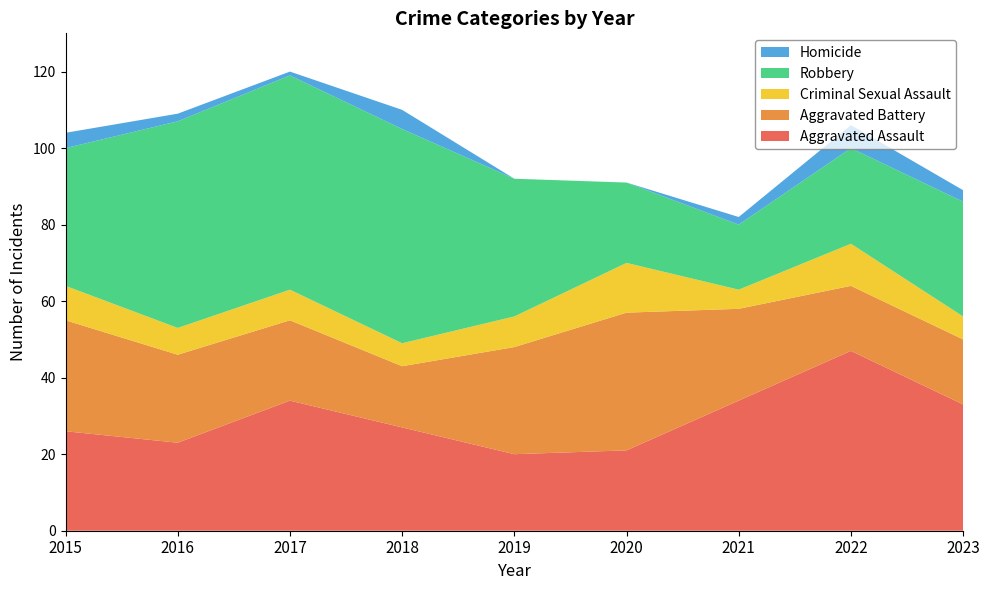

Reading right to left, what are all the values shown in this chart?

Aggravated Assault: 2023=33	2022=47	2021=34	2020=21	2019=20	2018=27	2017=34	2016=23	2015=26
Aggravated Battery: 2023=17	2022=17	2021=24	2020=36	2019=28	2018=16	2017=21	2016=23	2015=29
Criminal Sexual Assault: 2023=6	2022=11	2021=5	2020=13	2019=8	2018=6	2017=8	2016=7	2015=9
Robbery: 2023=30	2022=25	2021=17	2020=21	2019=36	2018=56	2017=56	2016=54	2015=36
Homicide: 2023=3	2022=6	2021=2	2020=0	2019=0	2018=5	2017=1	2016=2	2015=4